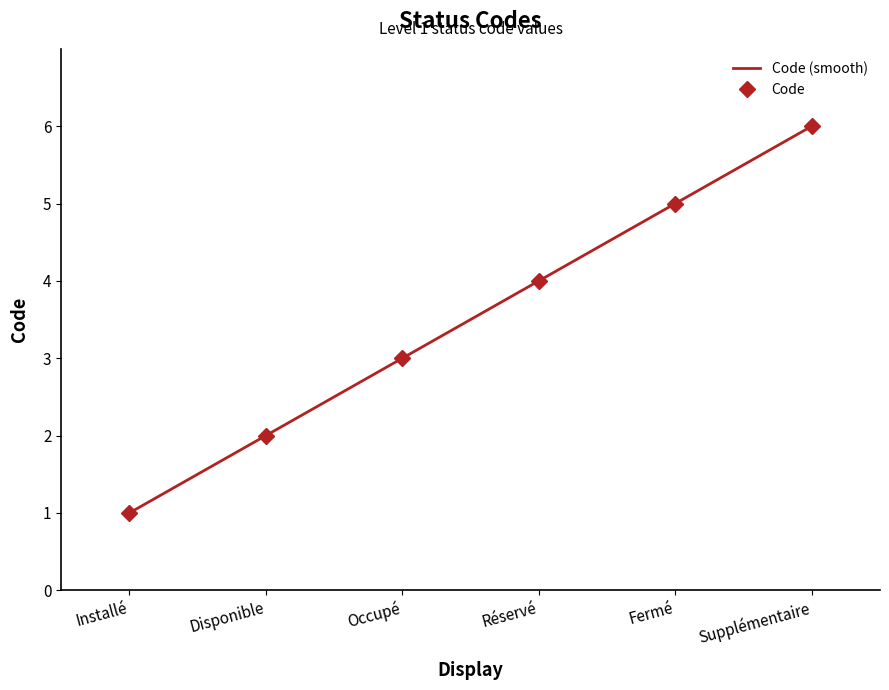

What is the change in value from Installé to Réservé?

+3